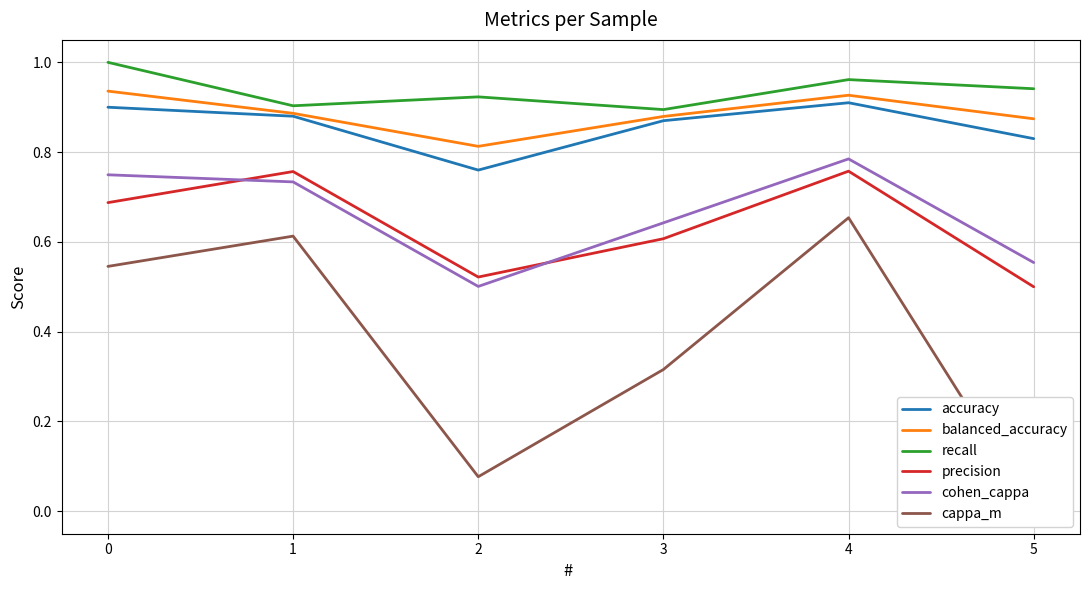

Which series has the widest spread of values?

cappa_m